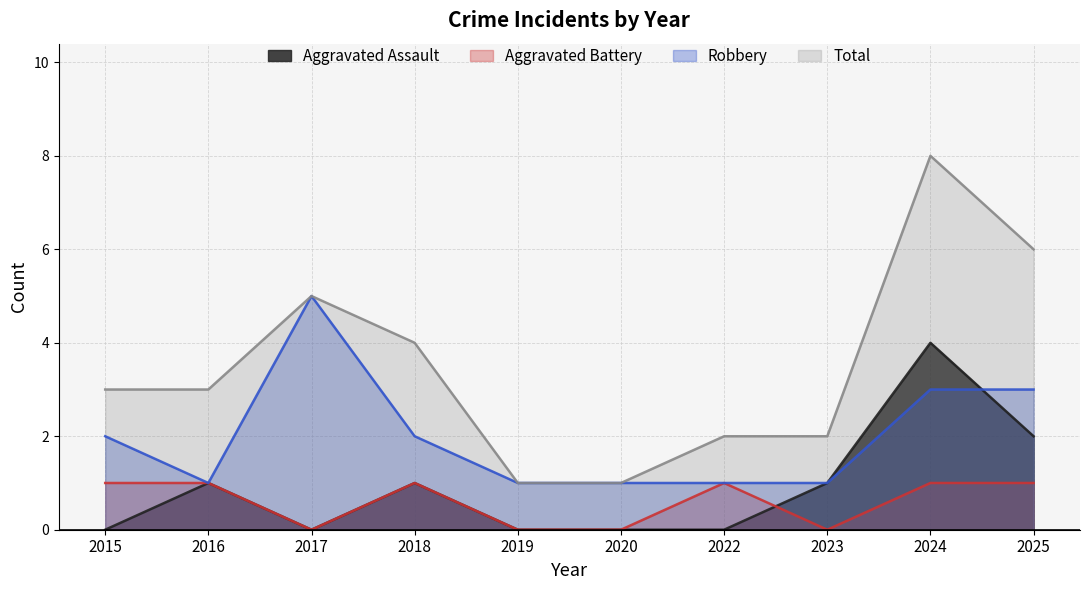

Which series has the widest spread of values?

Total